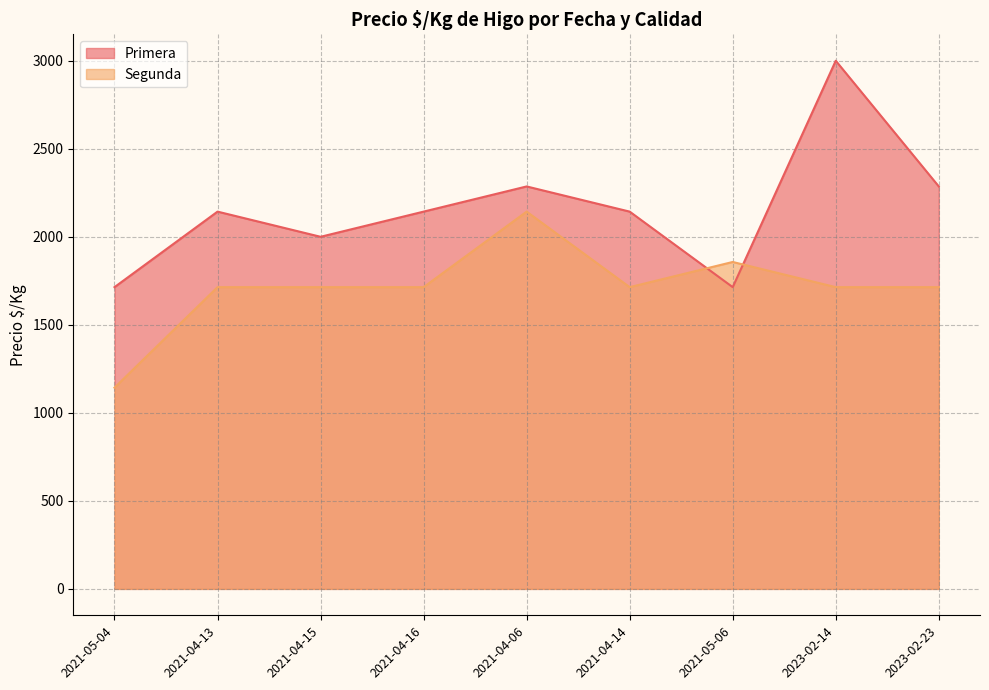

What is the sum of the Segunda values at 2021-04-06 and 2021-05-06?

4000